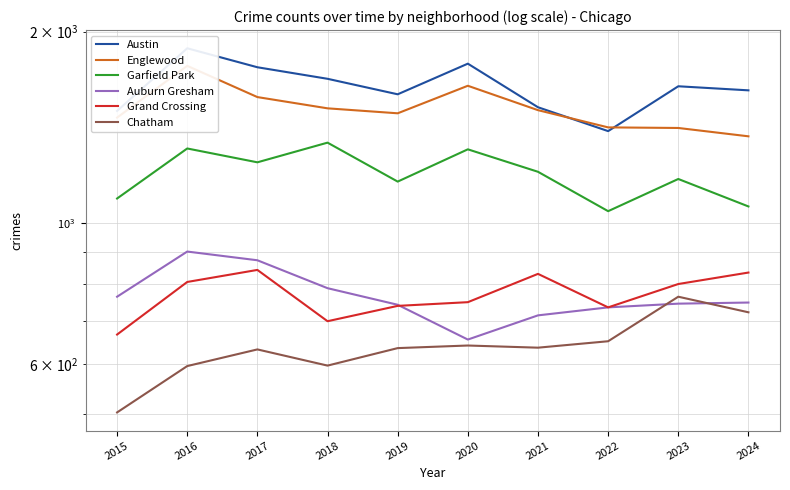

What is the value of the Auburn Gresham point at the 2nd from the left?

901